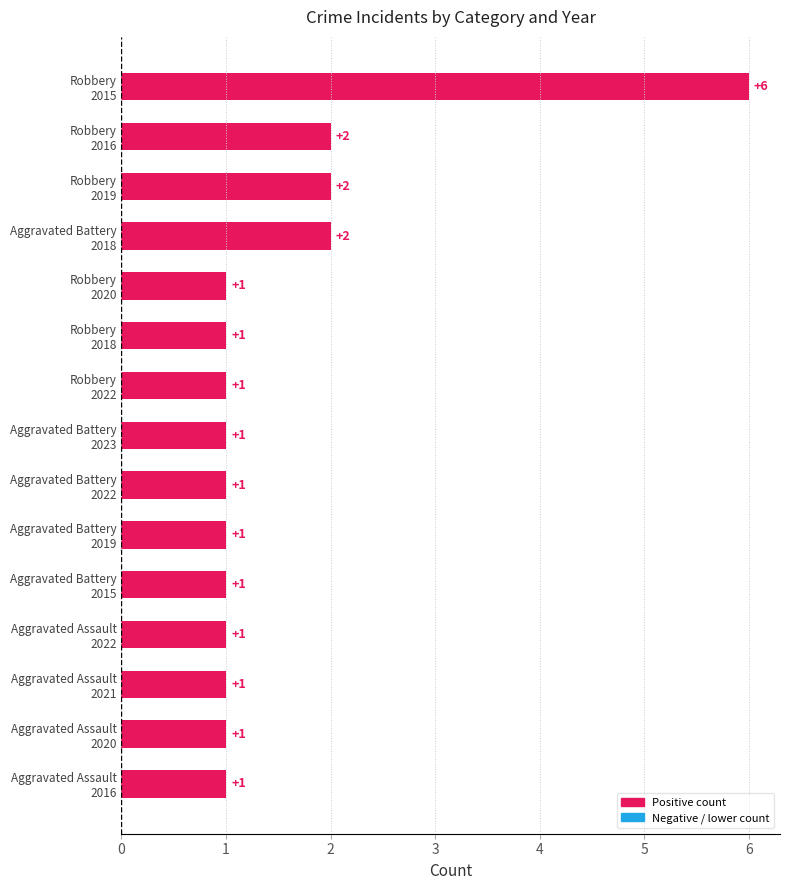

Count the number of categories in the chart.

15